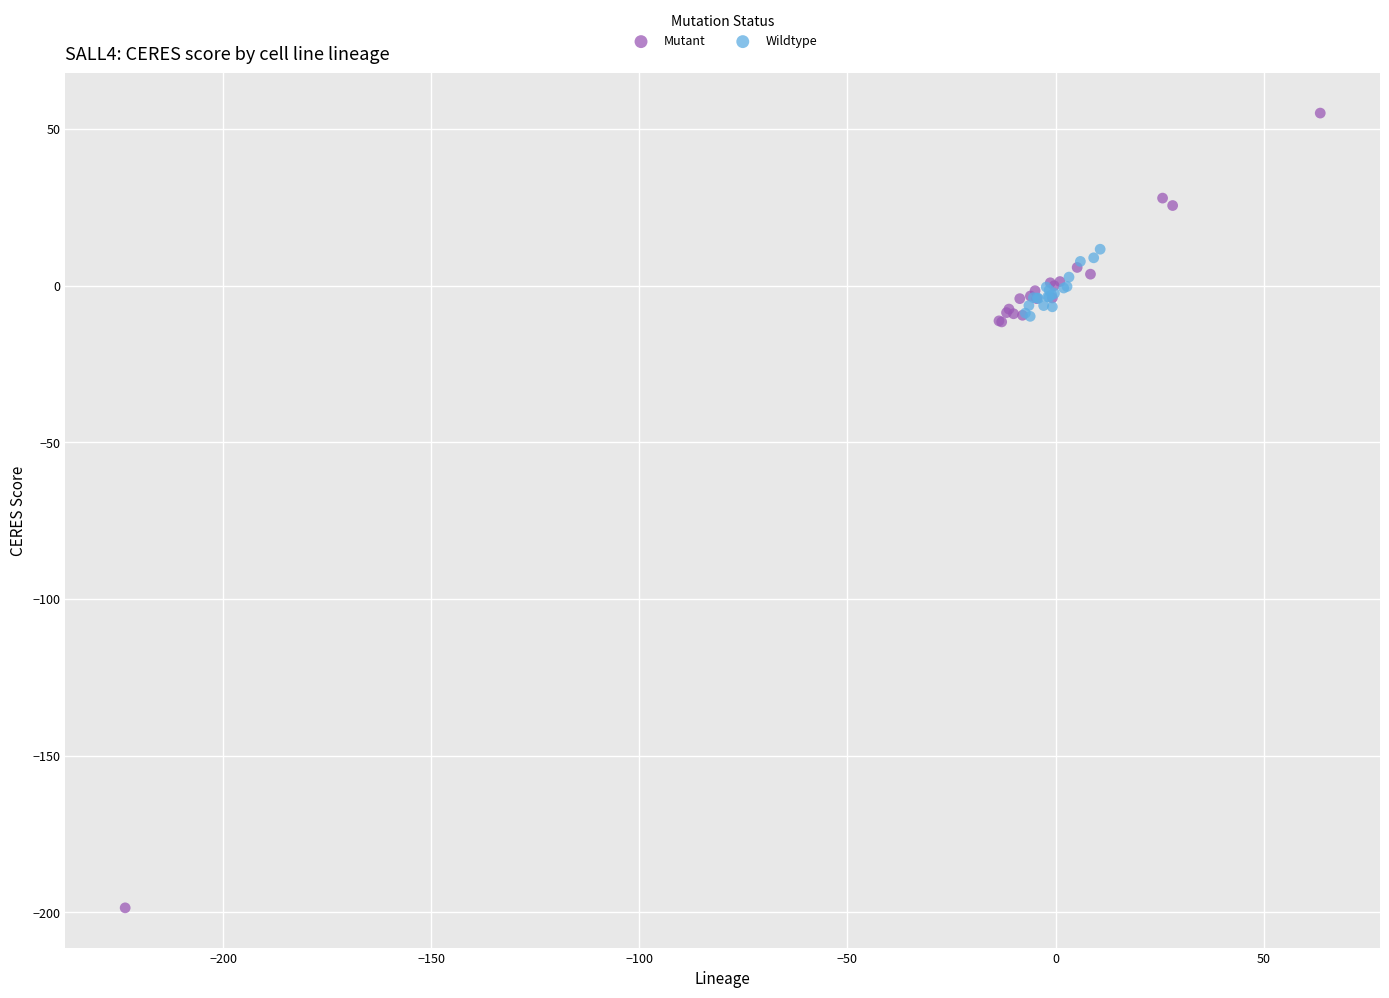

Which series reaches the maximum Y coordinate?

Mutant